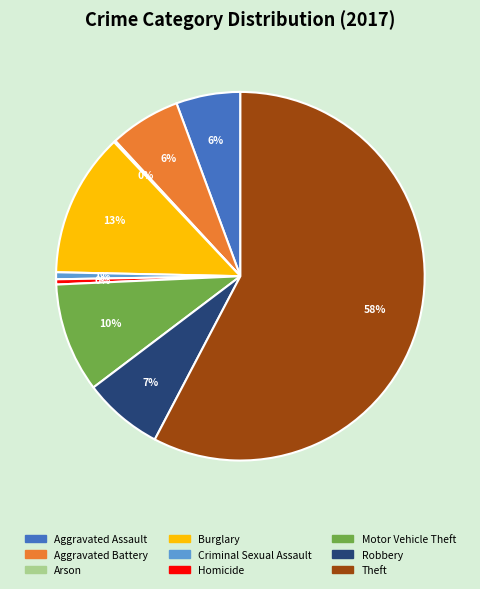

What is the largest slice in the pie chart?

Theft